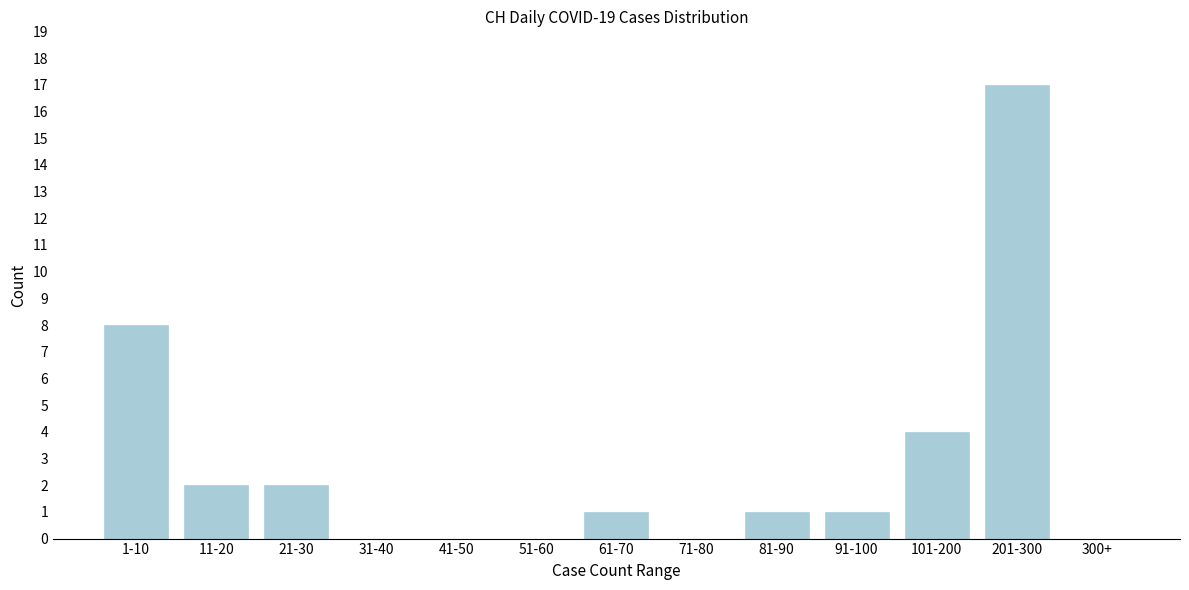

Reading left to right, transcribe all the data shown in this chart.

1-10=8	11-20=2	21-30=2	31-40=0	41-50=0	51-60=0	61-70=1	71-80=0	81-90=1	91-100=1	101-200=4	201-300=17	300+=0